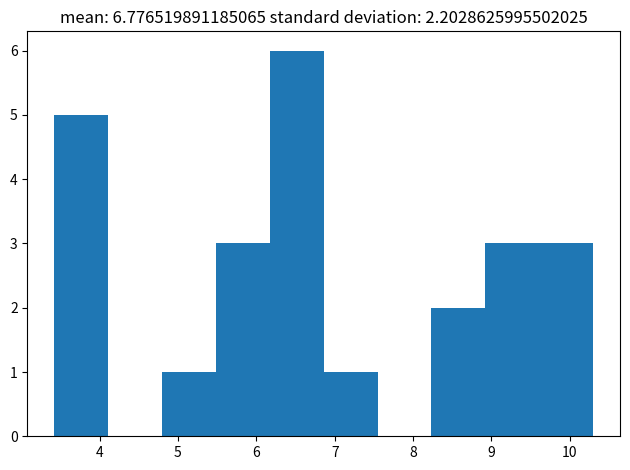

Over which range of the x-axis is the bar tallest?

6.2 to 6.9